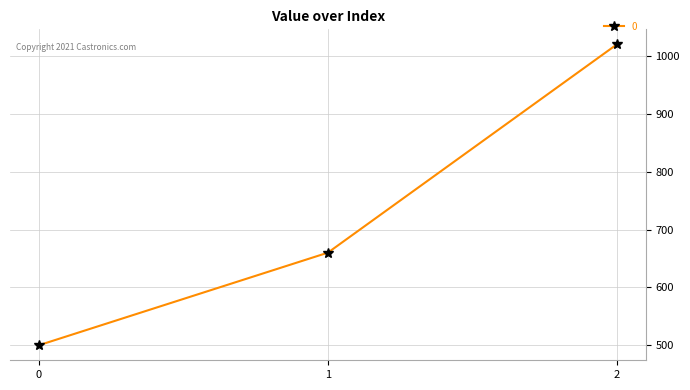

Between 1 and 0, which is larger?

1